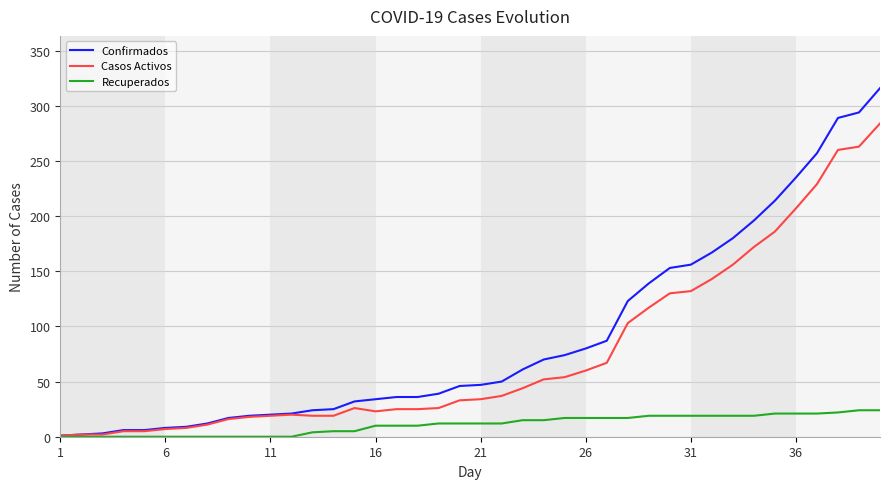

What is the difference between the maximum and minimum values in the Recuperados series?

24